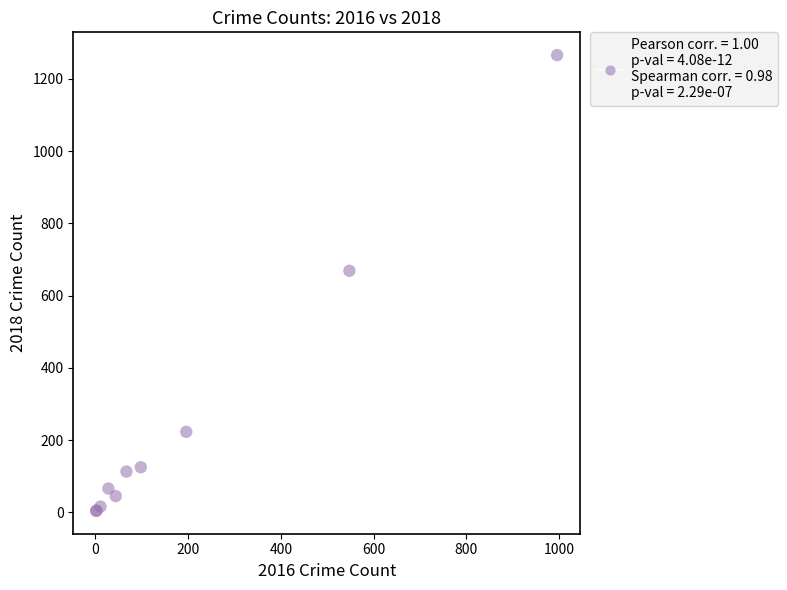

What Y value in the scatter plot is closest to 635?

669